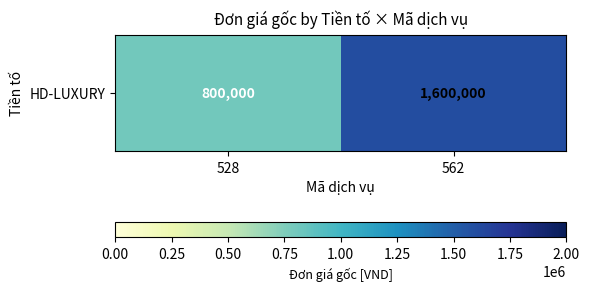

Where is the data nearest to the value 1200000?

528